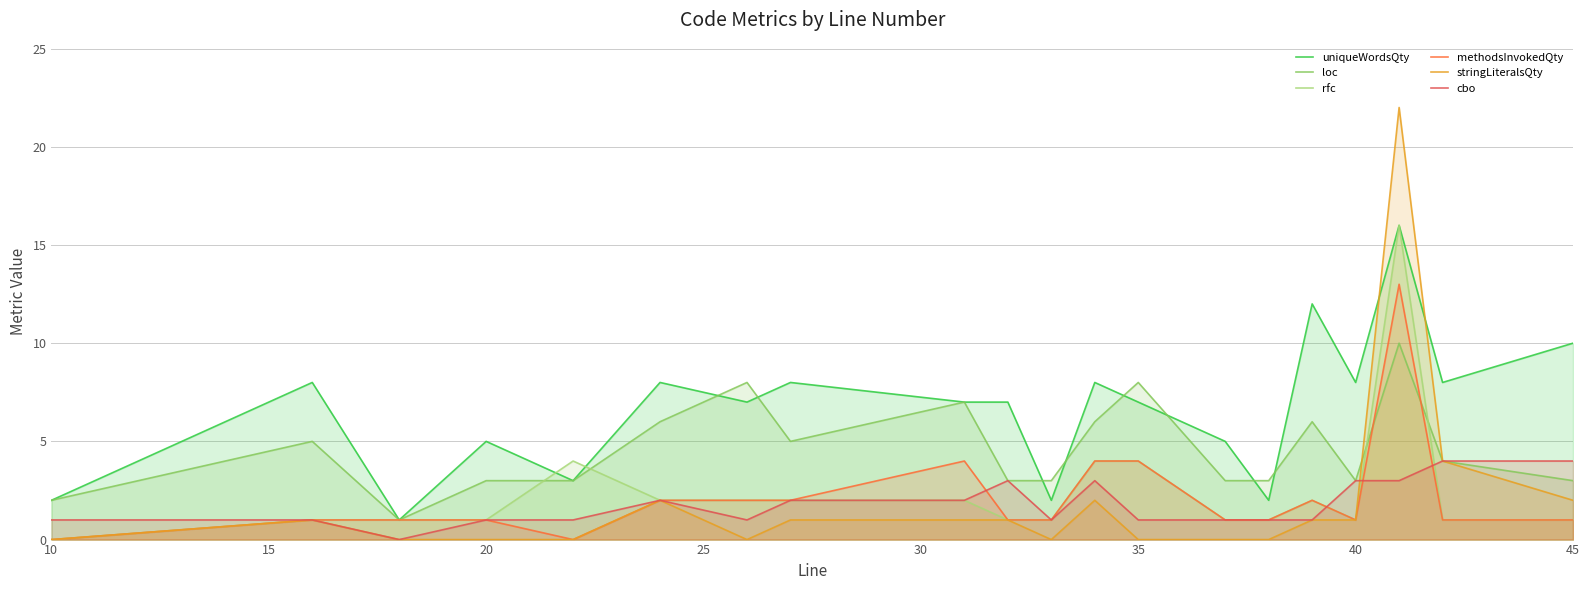

What is the greatest value displayed?

22